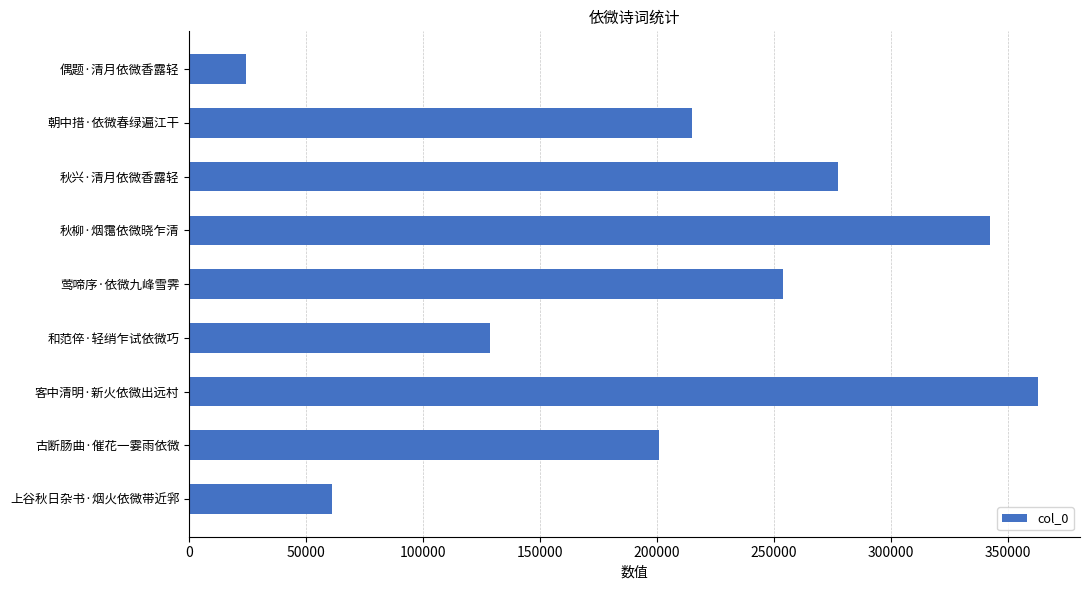

At which label is the value closest to 193475?

古断肠曲·催花一霎雨依微